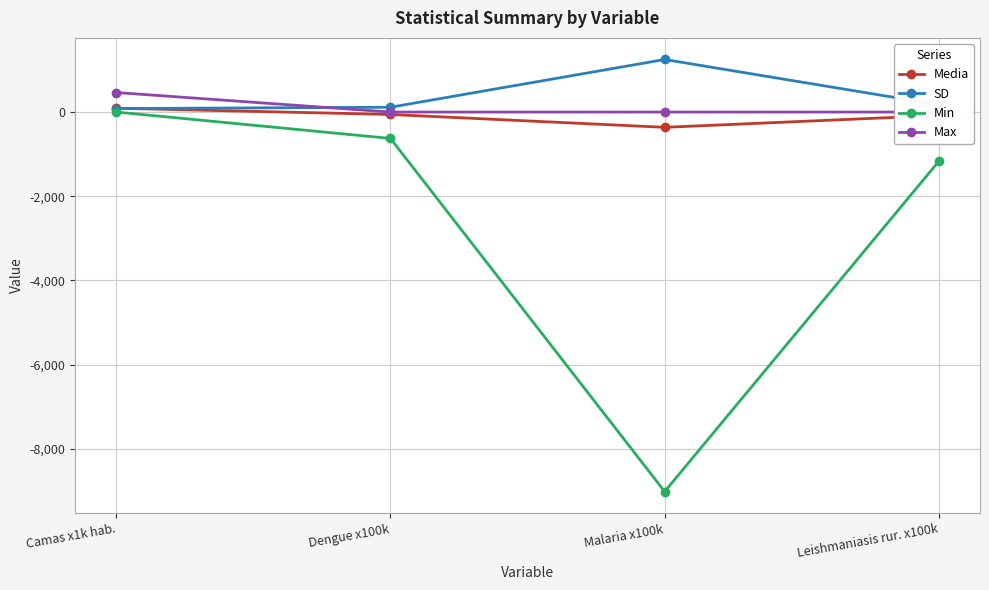

The value of Min at Camas x1k hab. is -5826.4. True or false?

False